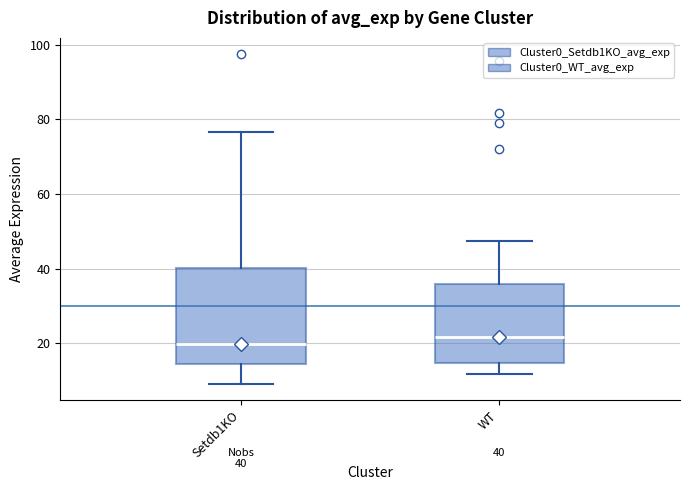

Which box is the tallest, from its lower edge to its upper edge?

Setdb1KO